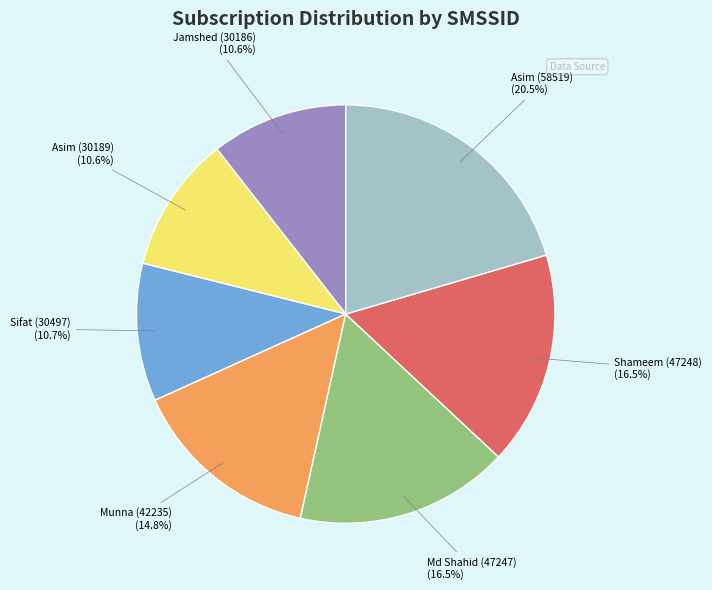

Which category has the biggest portion of the pie?

Asim (58519)